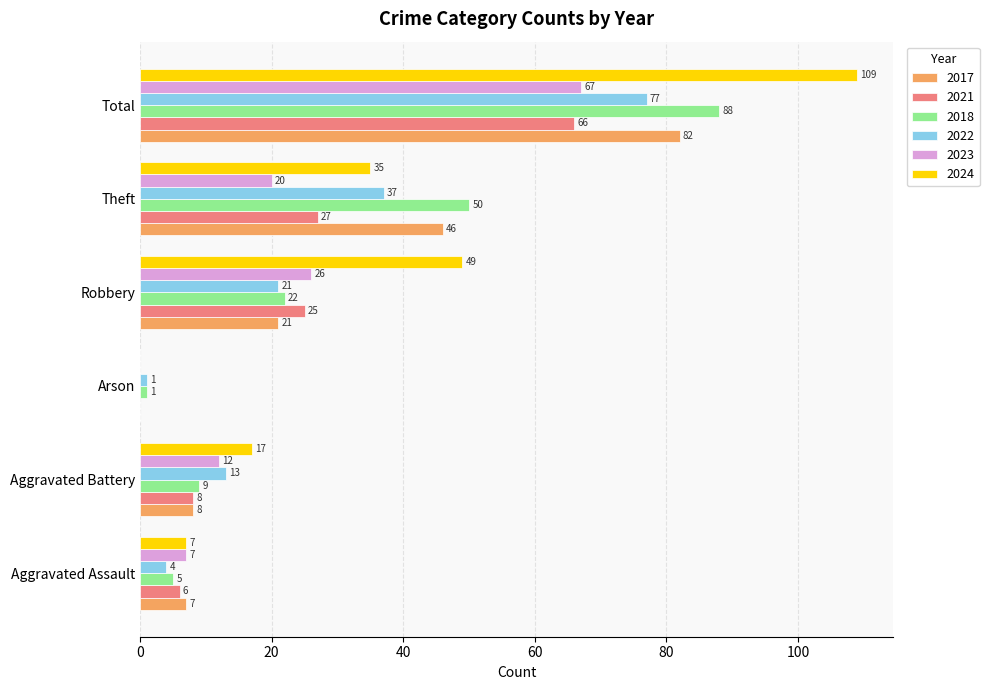

What value does the 2021 series have at Total?

66